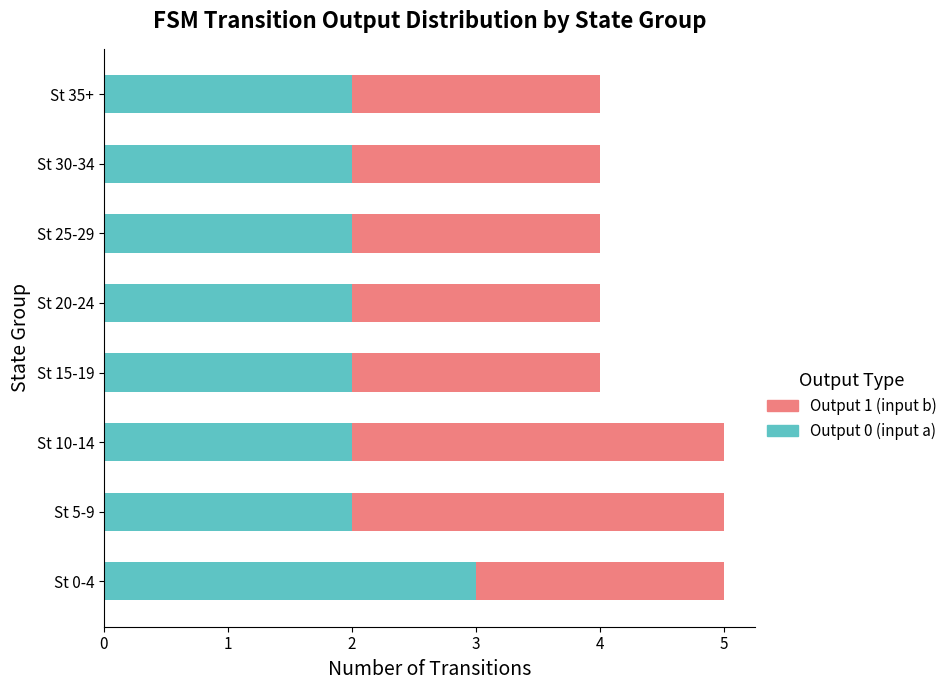

What is the total value across all series at St 25-29?

4